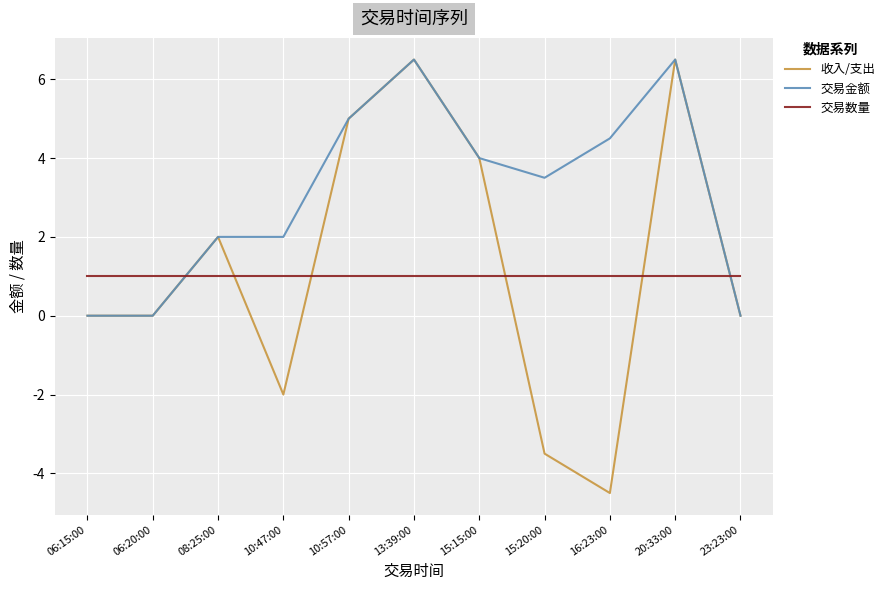

What is the difference between the 收入/支出 values at 13:39:00 and 10:47:00?

8.5